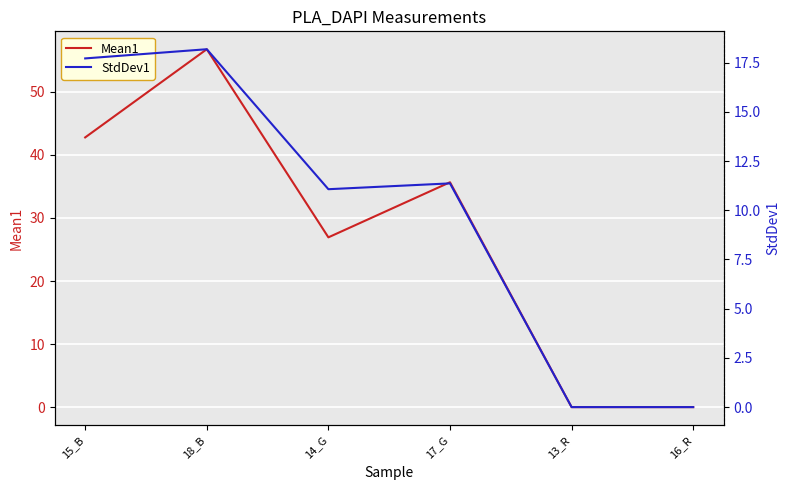

Count the number of categories in the chart.

6